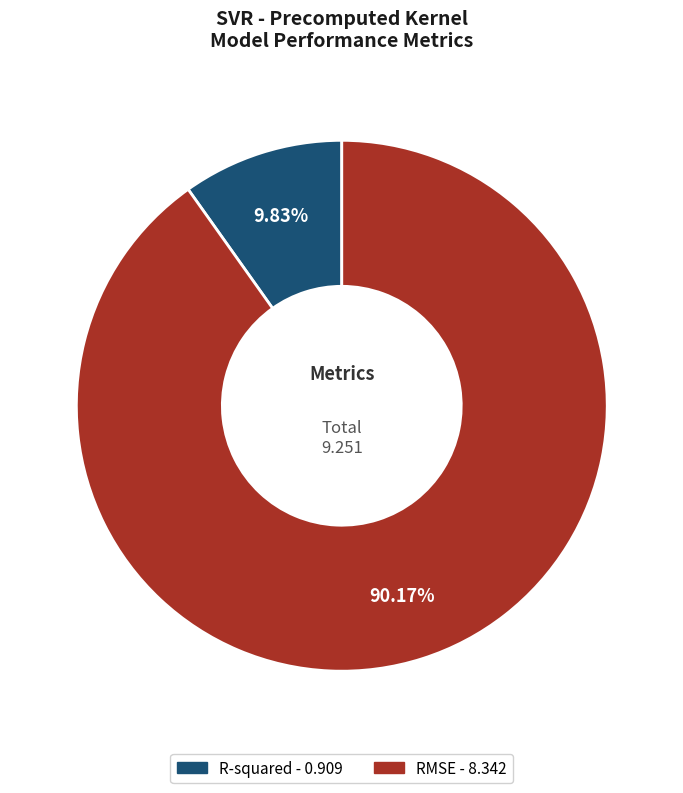

Count the number of slices in the pie.

2